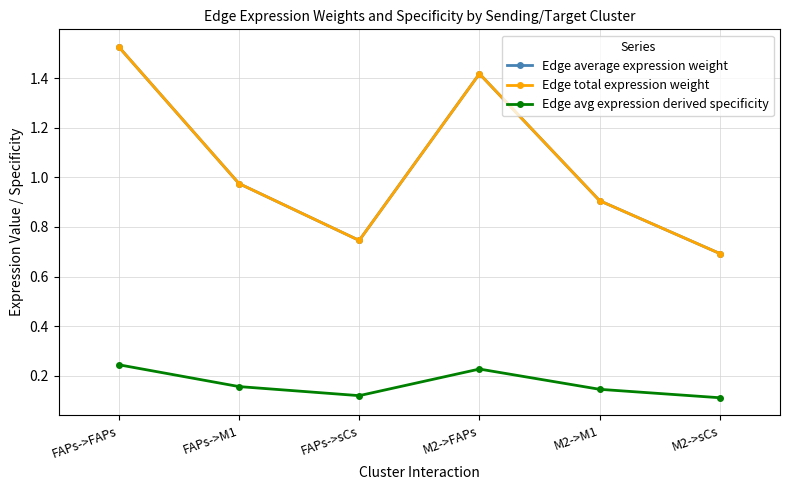

True or false: Edge total expression weight and Edge average expression weight intersect in this chart.

False